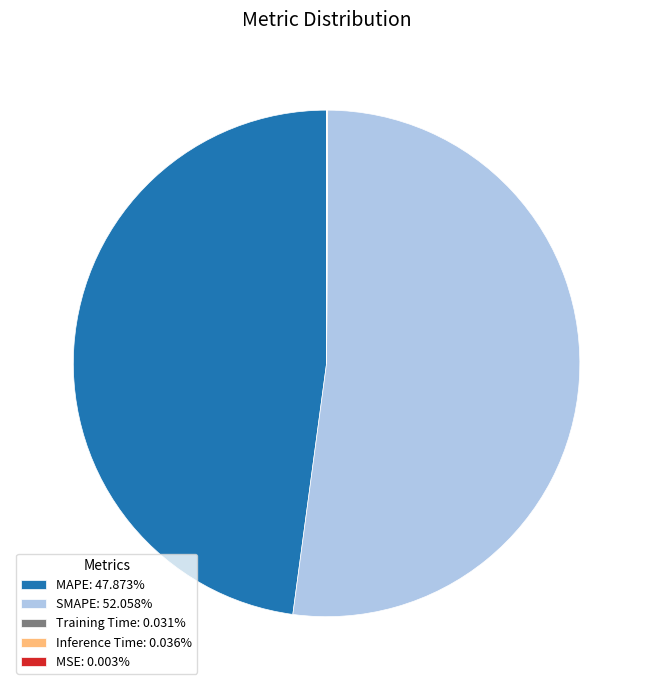

Is SMAPE: 52.058% the majority of the pie?

Yes